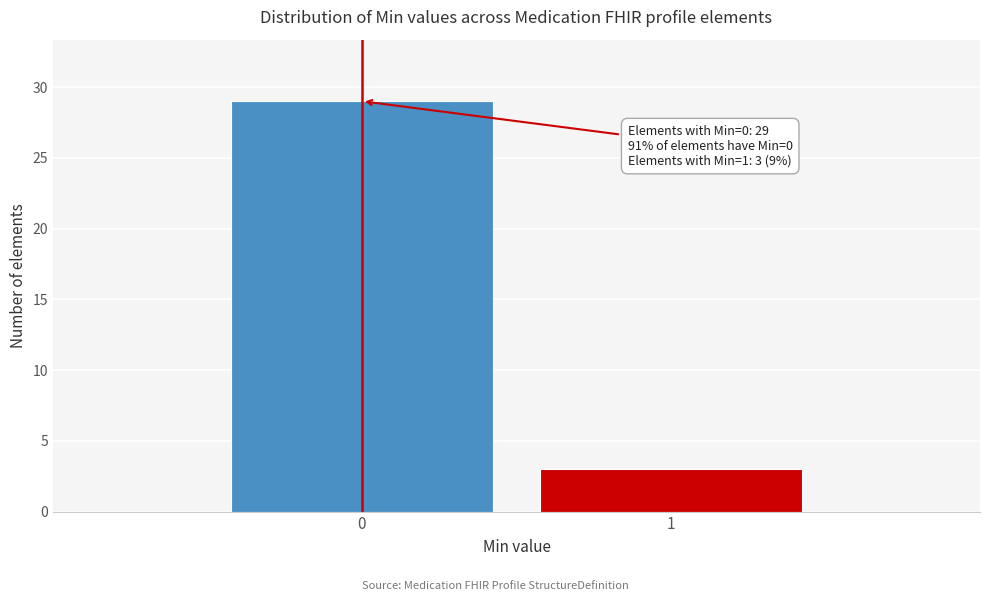

Reading left to right, transcribe all the data shown in this chart.

0=29	1=3